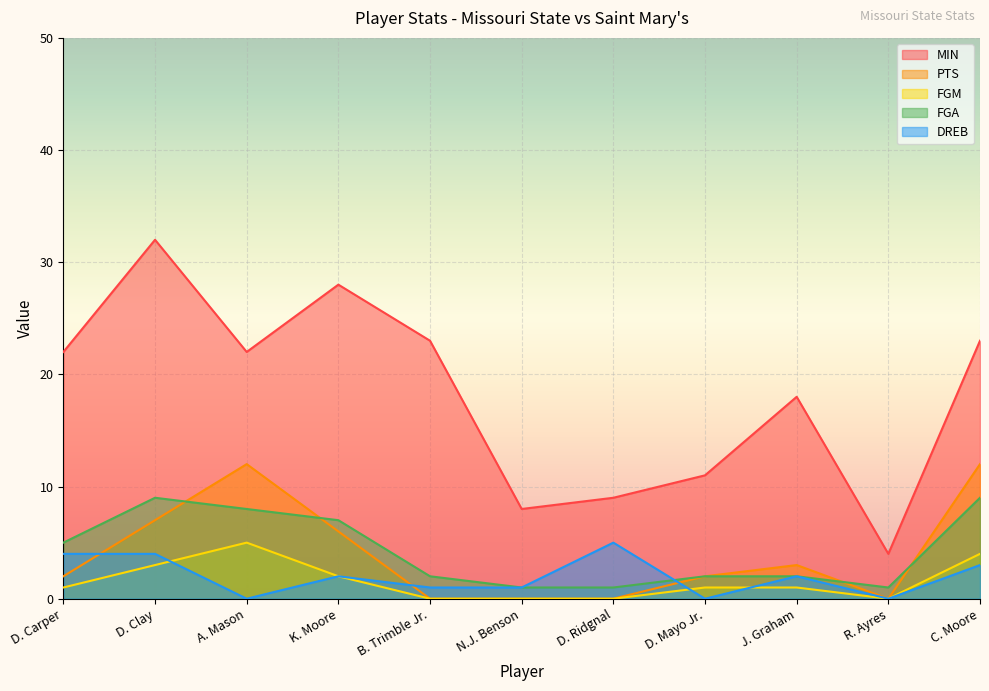

At which category does the chart reach its peak across all series?

D. Clay